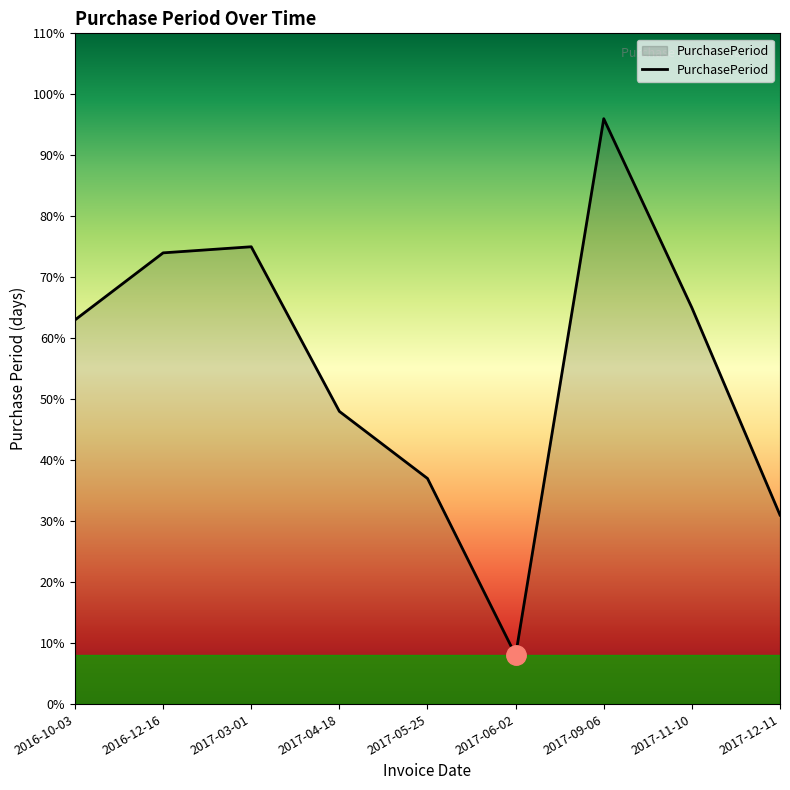

Between 2017-04-18 and 2017-05-25, which is larger?

2017-04-18